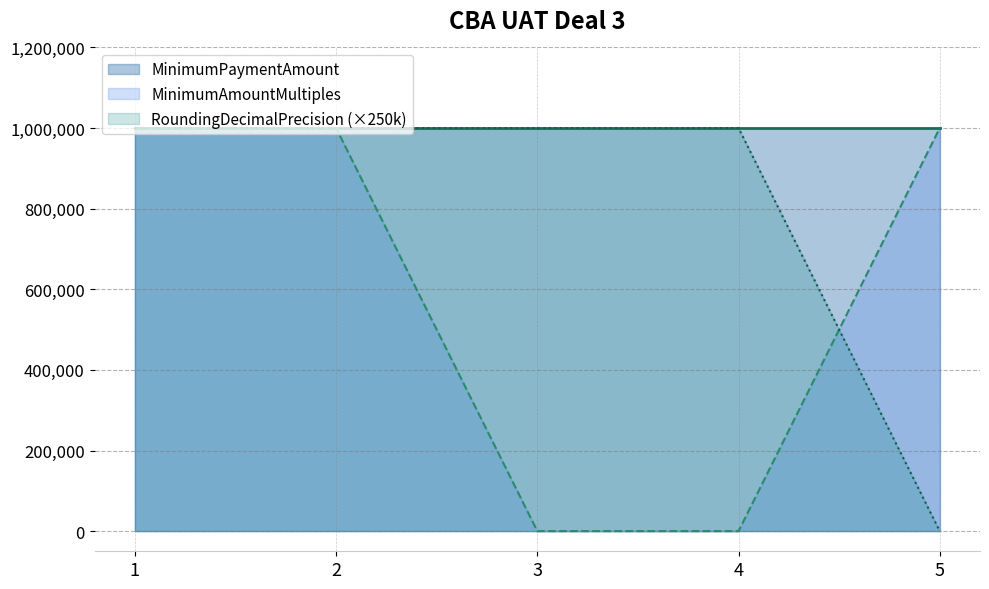

What are all the series names shown in the legend?

MinimumPaymentAmount, MinimumAmountMultiples, RoundingDecimalPrecision (×250k)